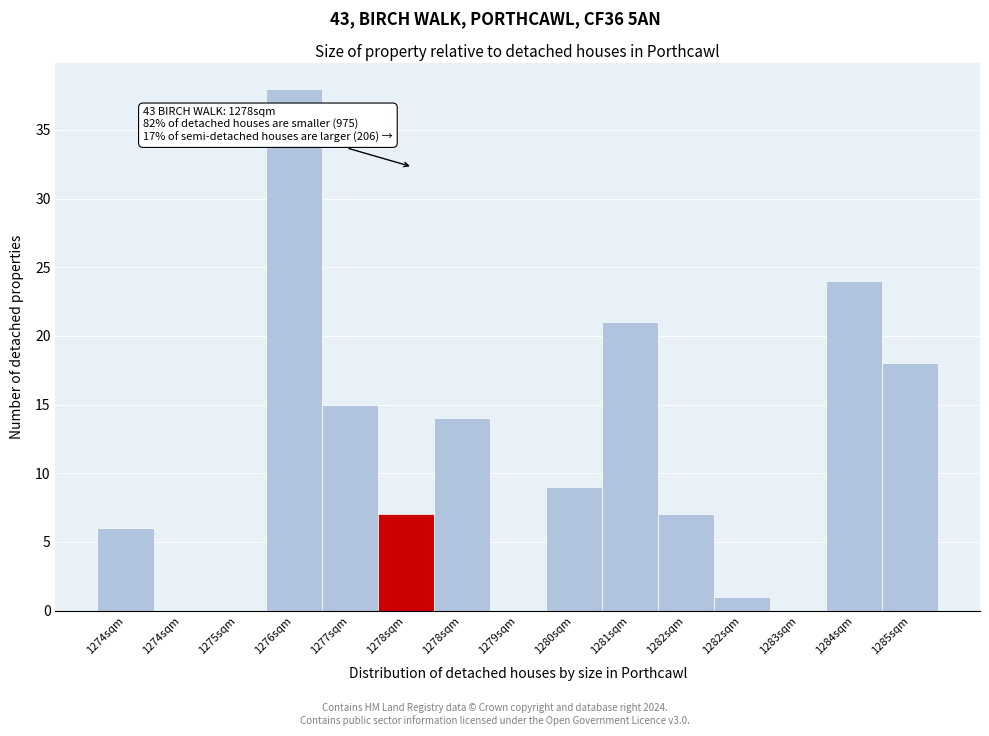

How many distinct data groups are displayed?

1